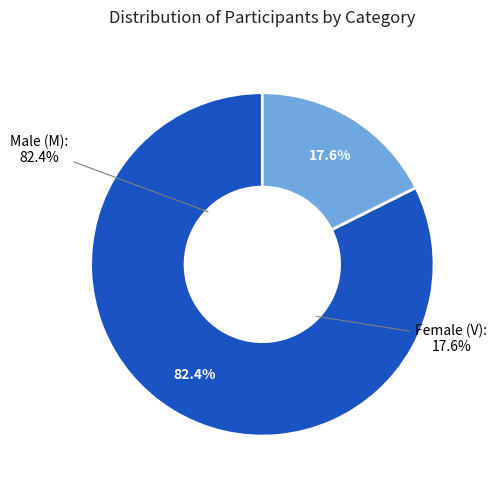

True or false: M accounts for 90% of the total.

False